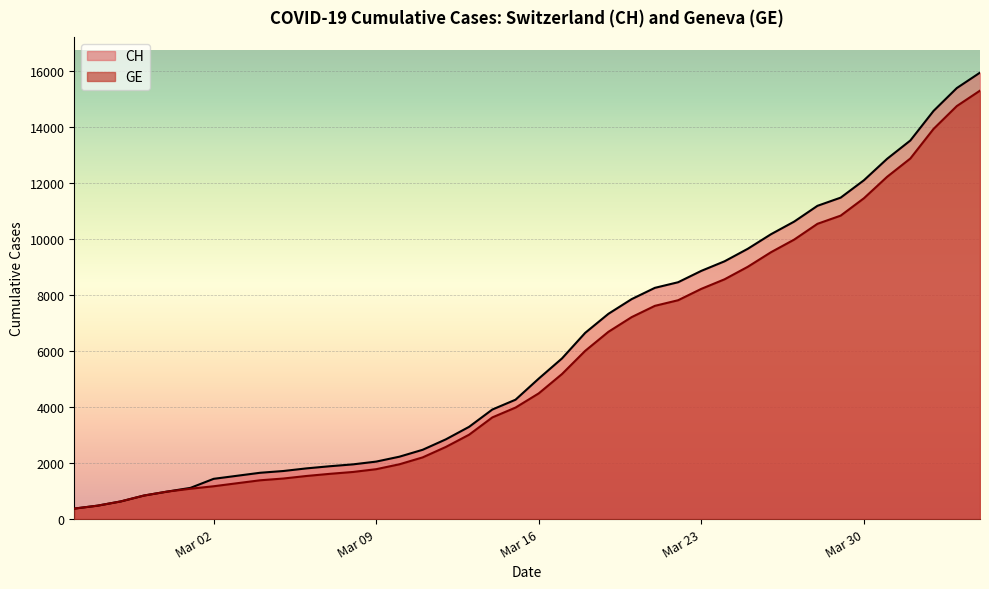

How many lines are shown in the chart?

2